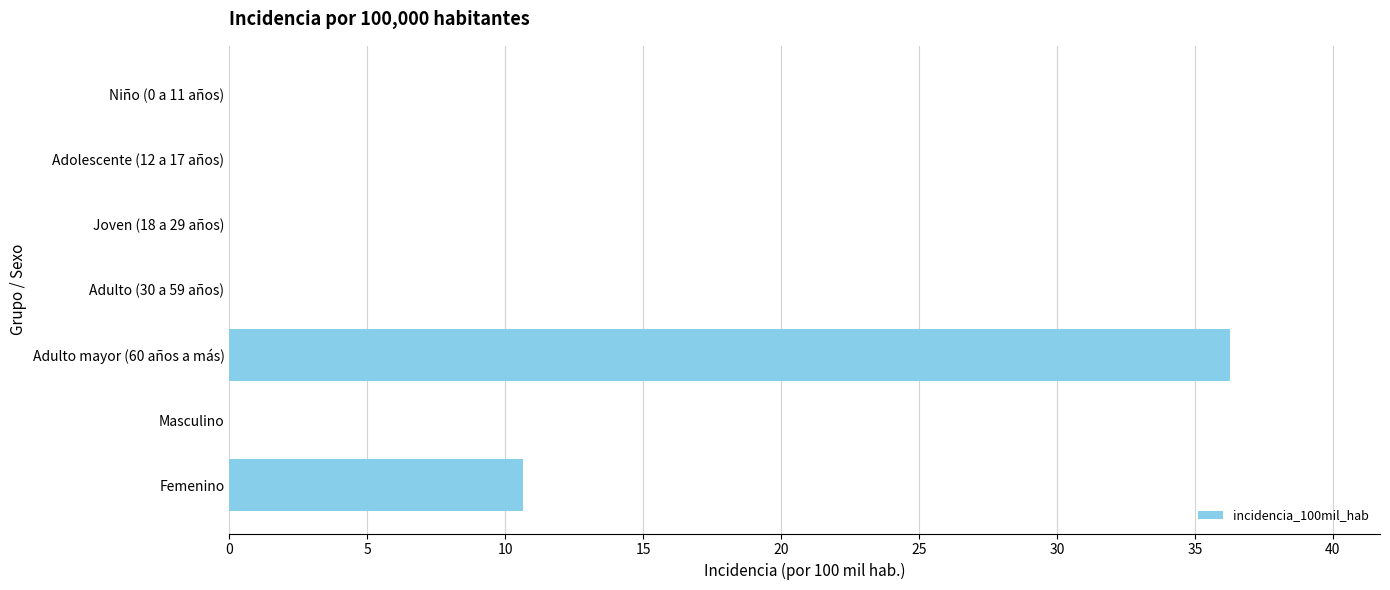

What is the sum of all values?

46.9